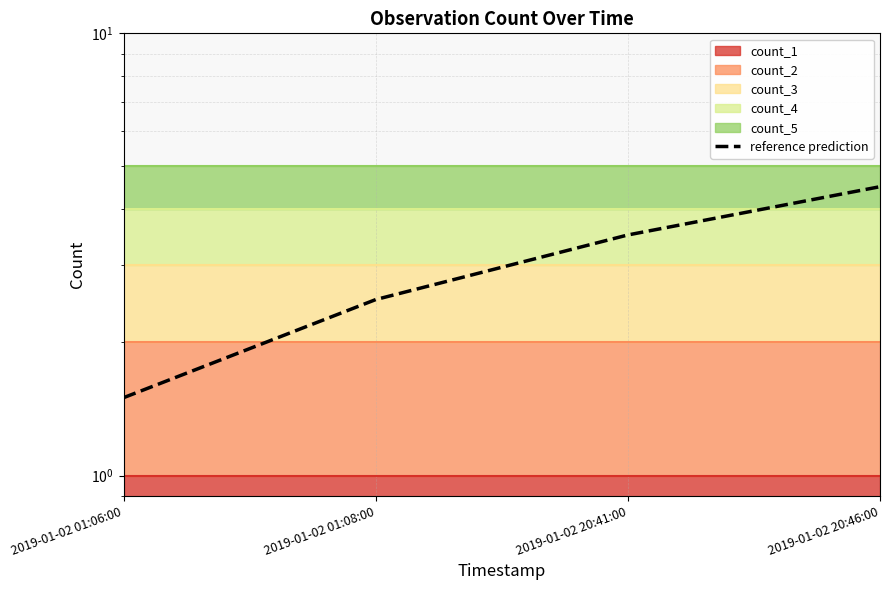

What is the difference between the maximum and minimum values?

3.0